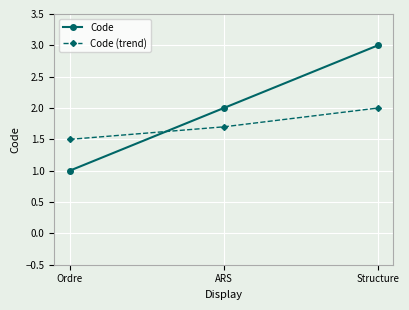

Reading left to right, extract all data points from this chart.

Code: 1.0	2.0	3.0
Code (trend): 1.5	1.7	2.0